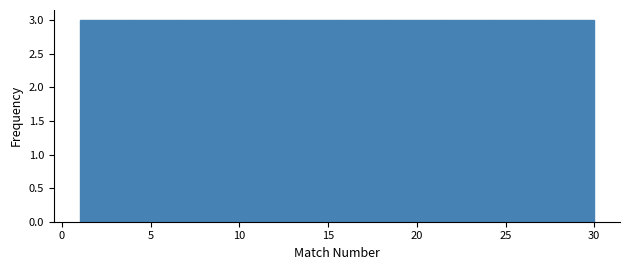

What is the height of the bar covering 15.5 to 18.4 on the x-axis? Neither the bar edges nor the heights are printed on the chart, so give them approximately, as read against the axes.

3